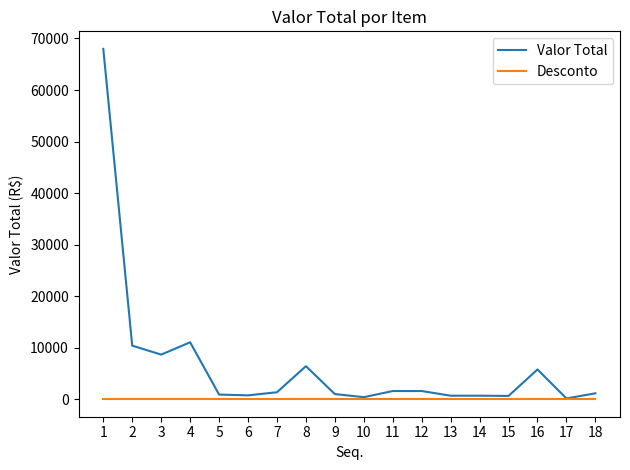

Which series changed the most between 1 and 12?

Valor Total